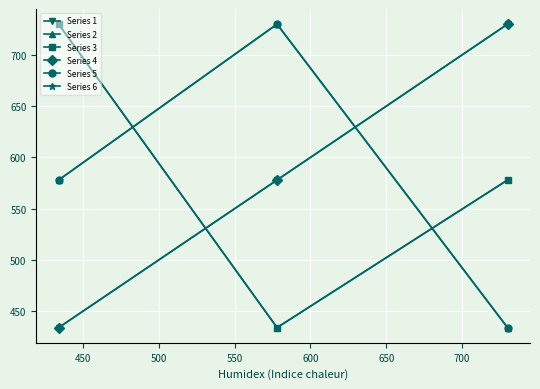

How many data points in Series 1 are less than 578?

1